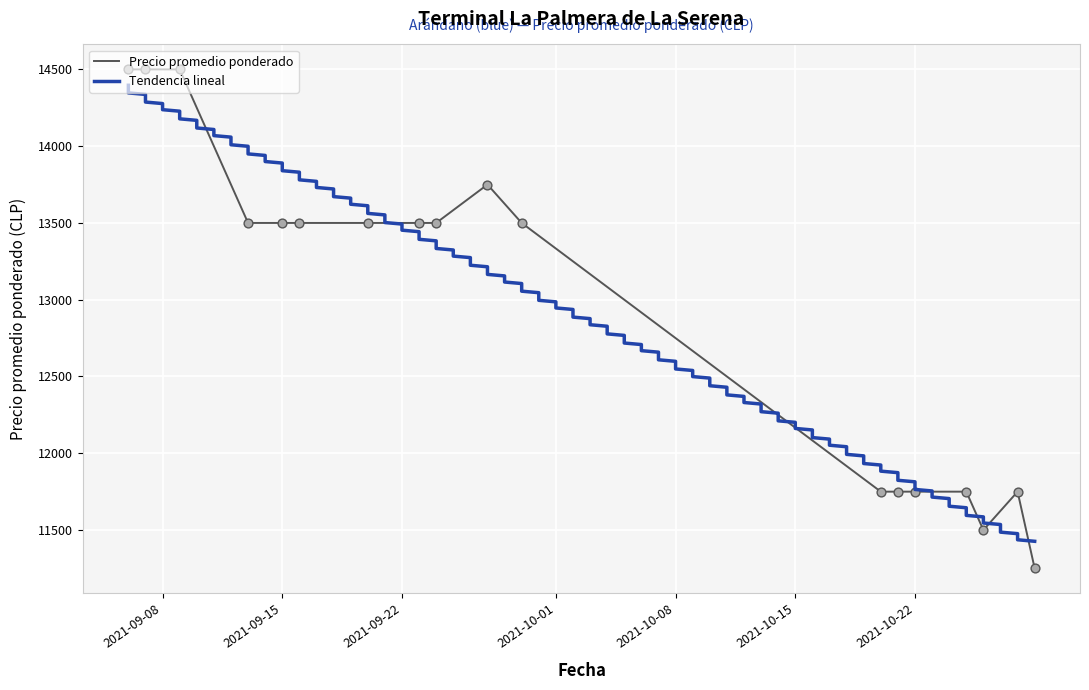

What is the change in value from 2021-10-25 to 2021-09-13?

+1750